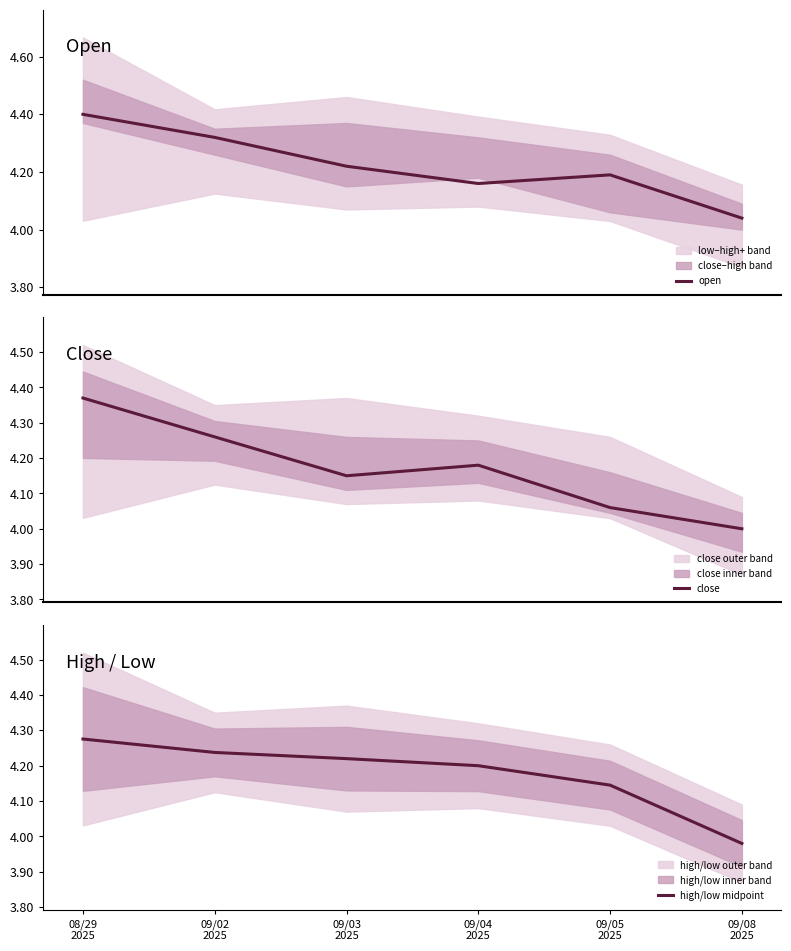

Rank the categories by open value from lowest to highest.

09/08
2025, 09/04
2025, 09/05
2025, 09/03
2025, 09/02
2025, 08/29
2025